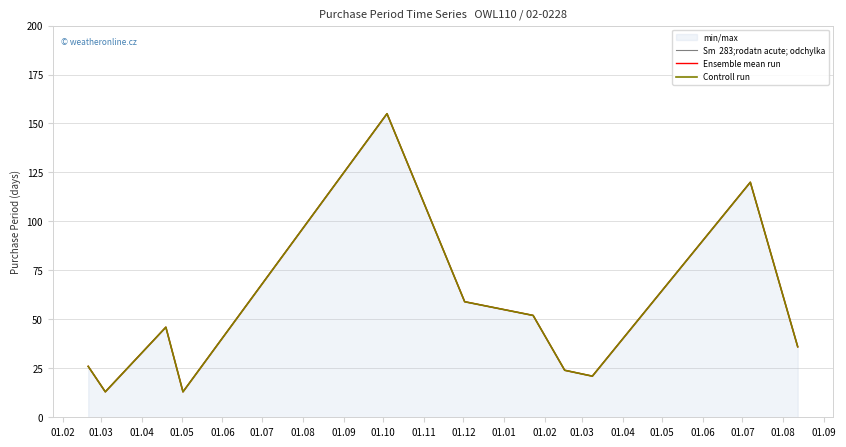

What is the total value across all series at 01.07?

177